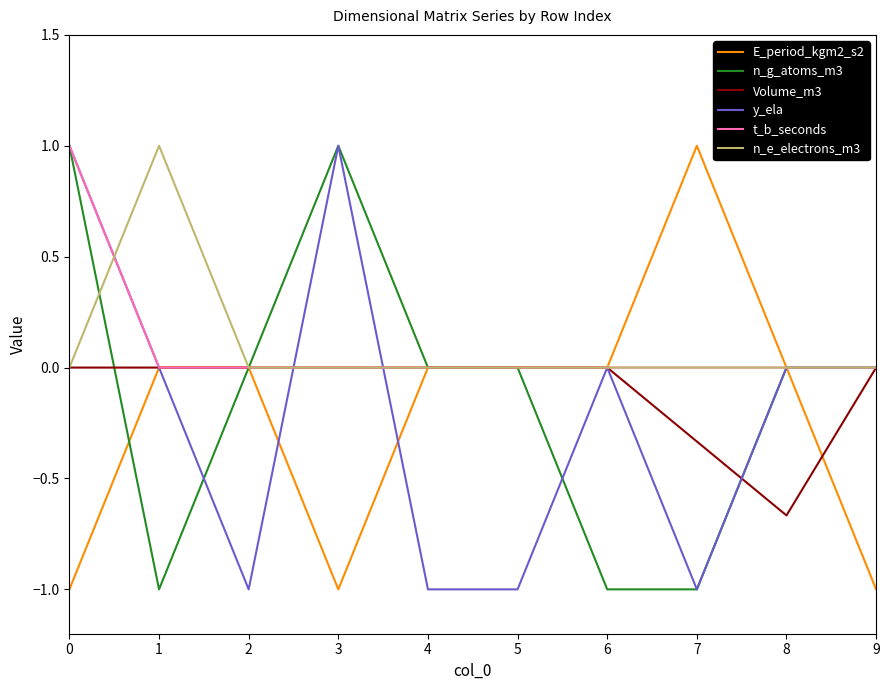

What is the total value across all series at 2?

-1.0